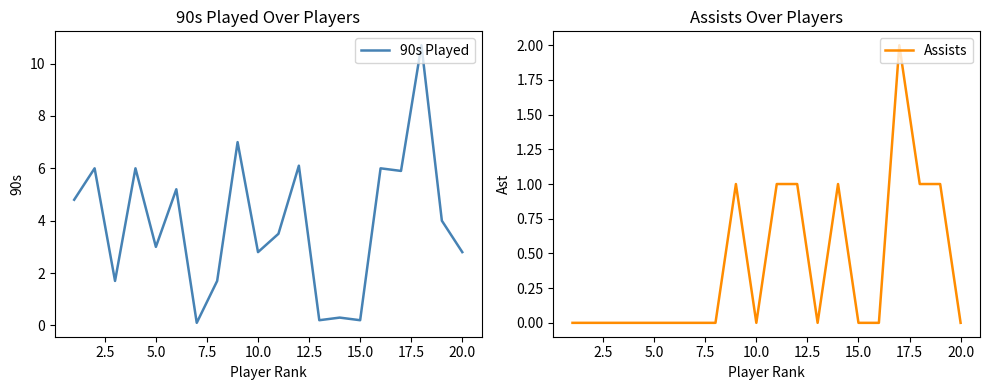

What is the maximum value for Assists?

2